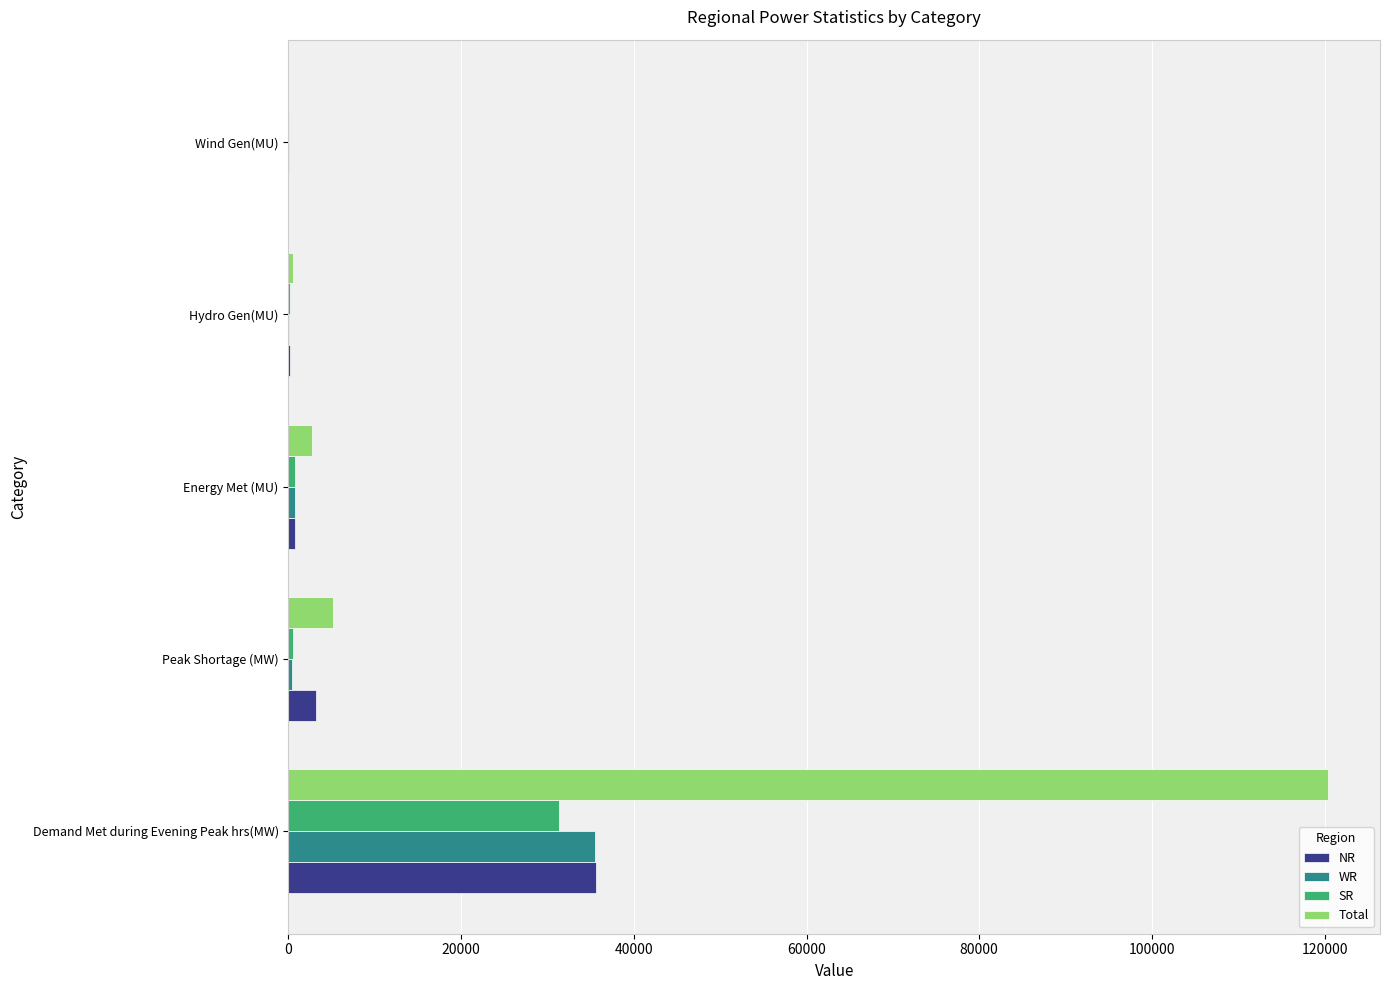

Between Demand Met during Evening Peak hrs(MW) and Hydro Gen(MU), which series saw the biggest shift?

Total